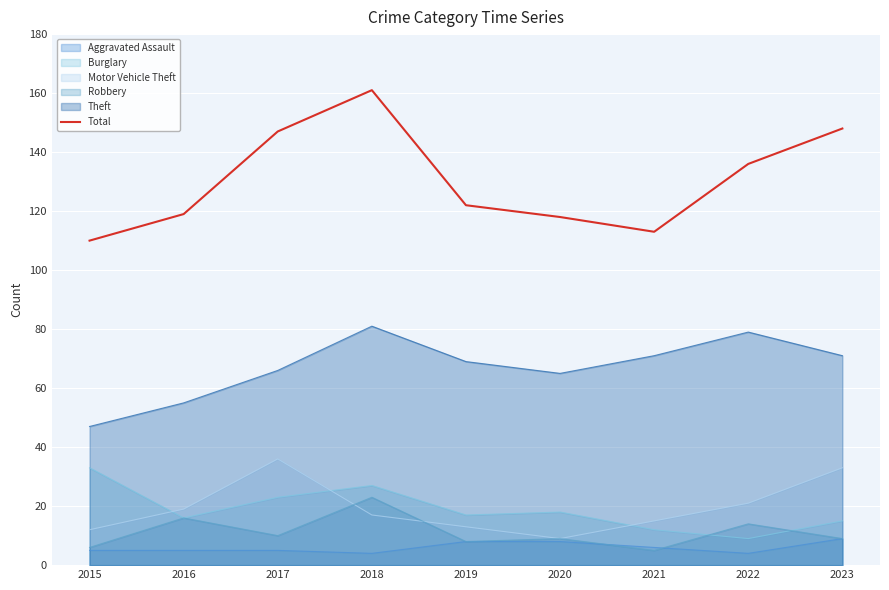

How many values are below 122?

4